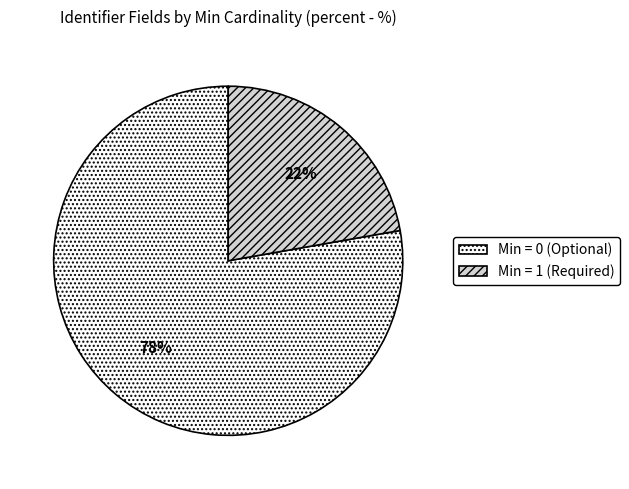

Combined, do Min = 0 (Optional) and Min = 1 (Required) account for over 50%?

Yes